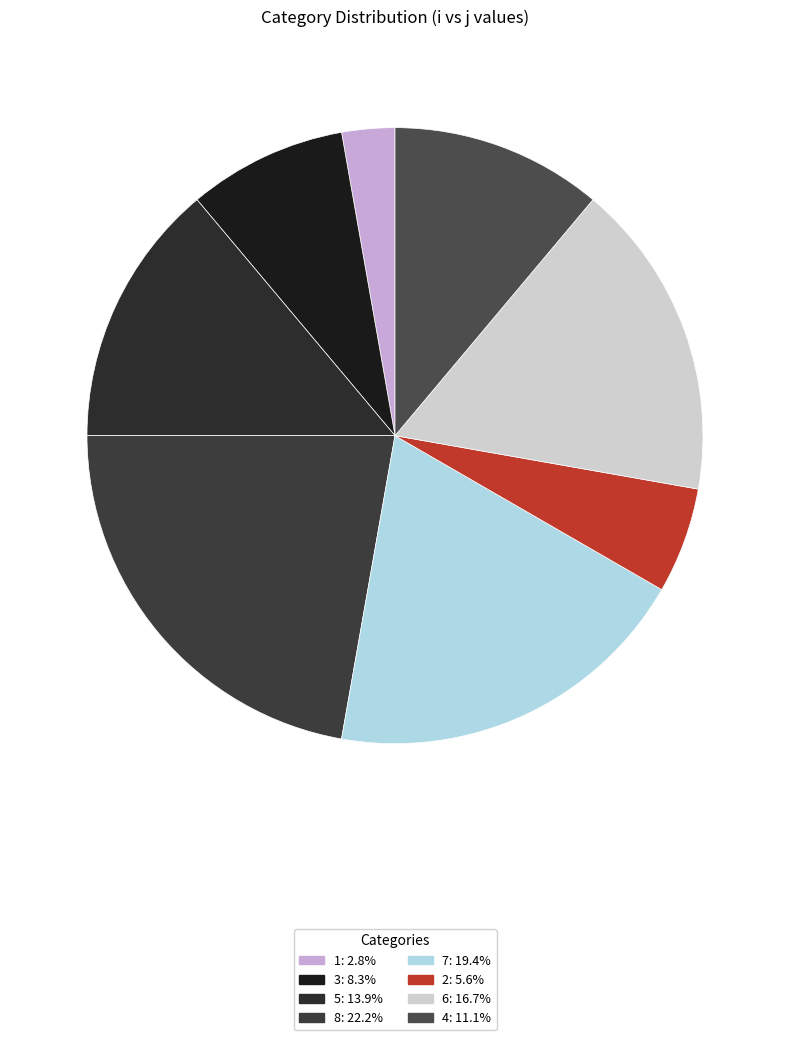

Is 7 the majority of the pie?

No